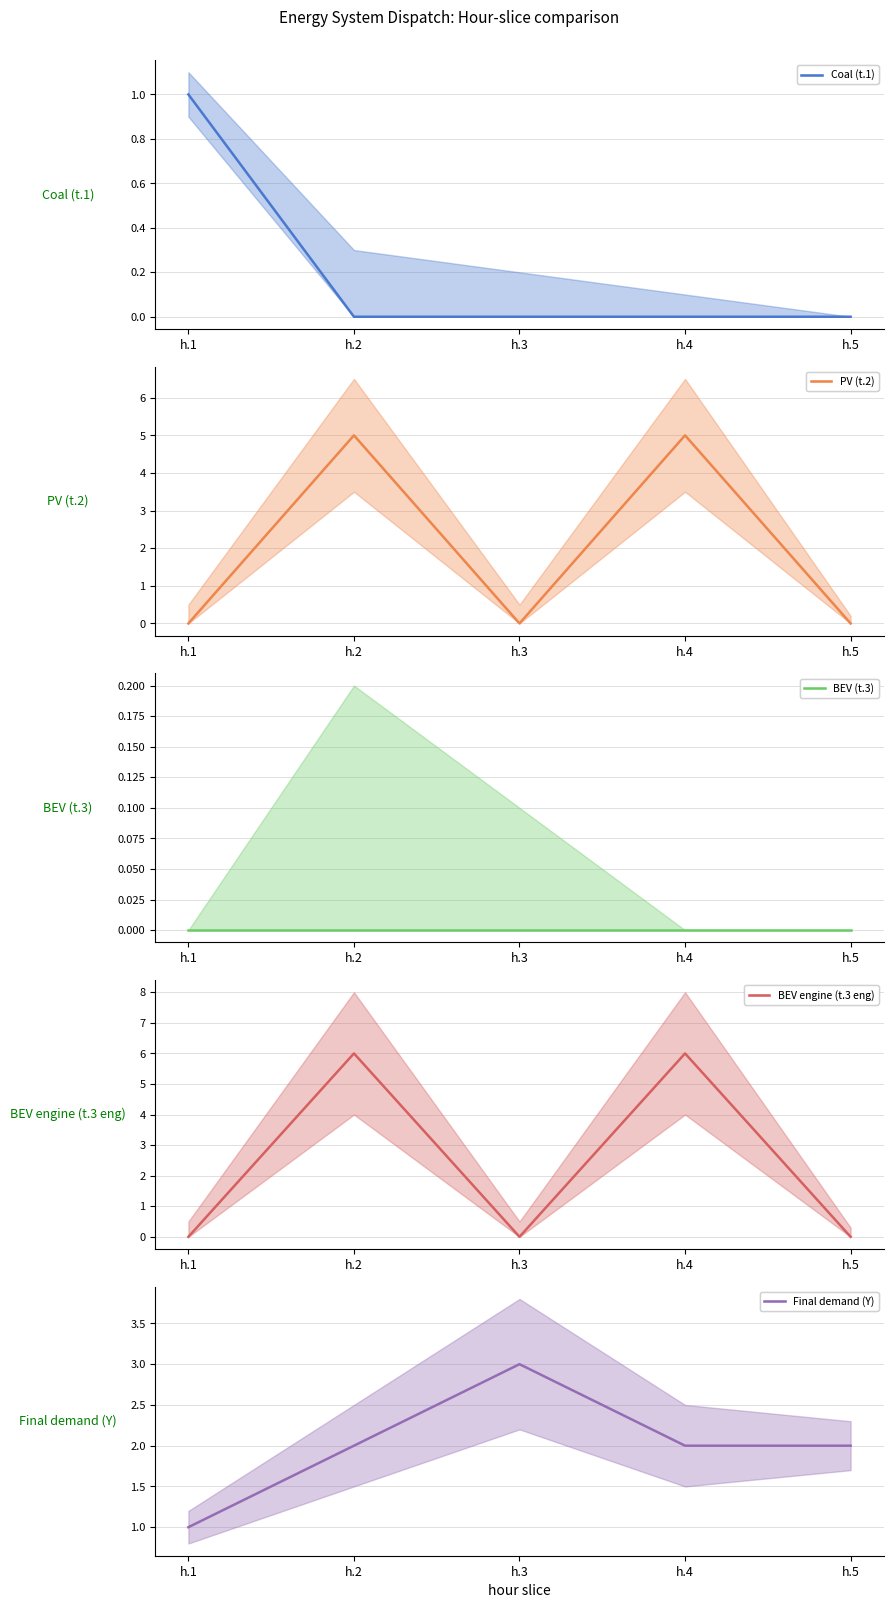

Which series has the widest spread of values?

BEV engine (t.3 eng)